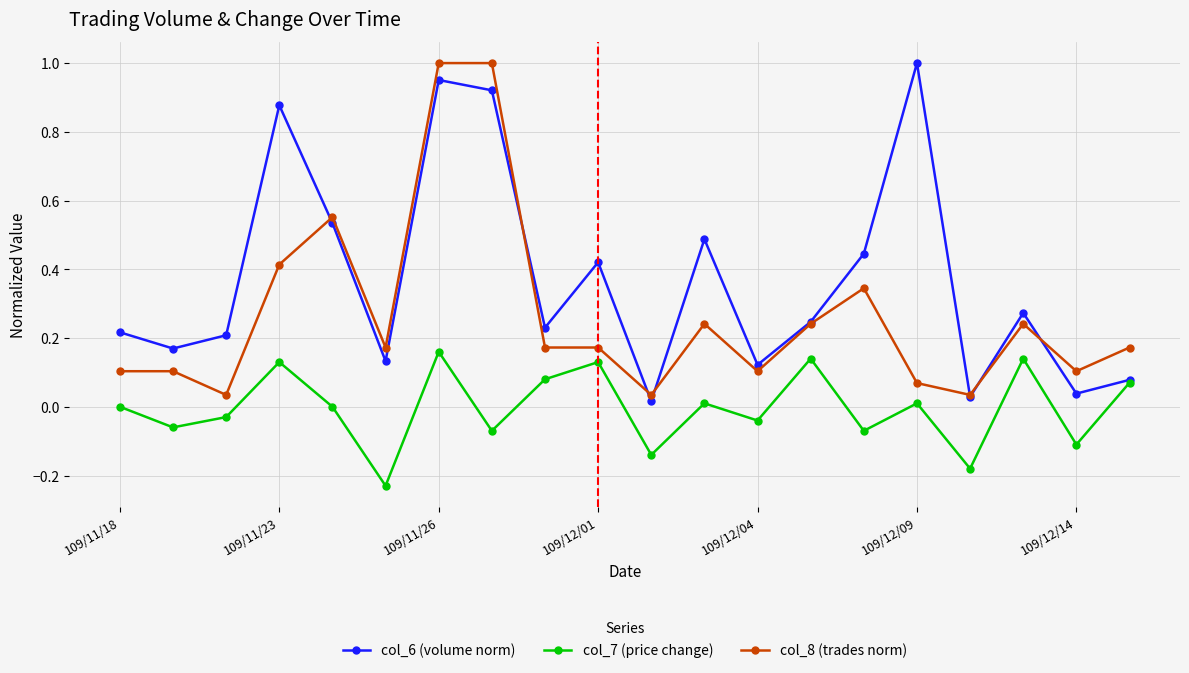

True or false: col_7 (price change) and col_8 (trades norm) intersect in this chart.

False